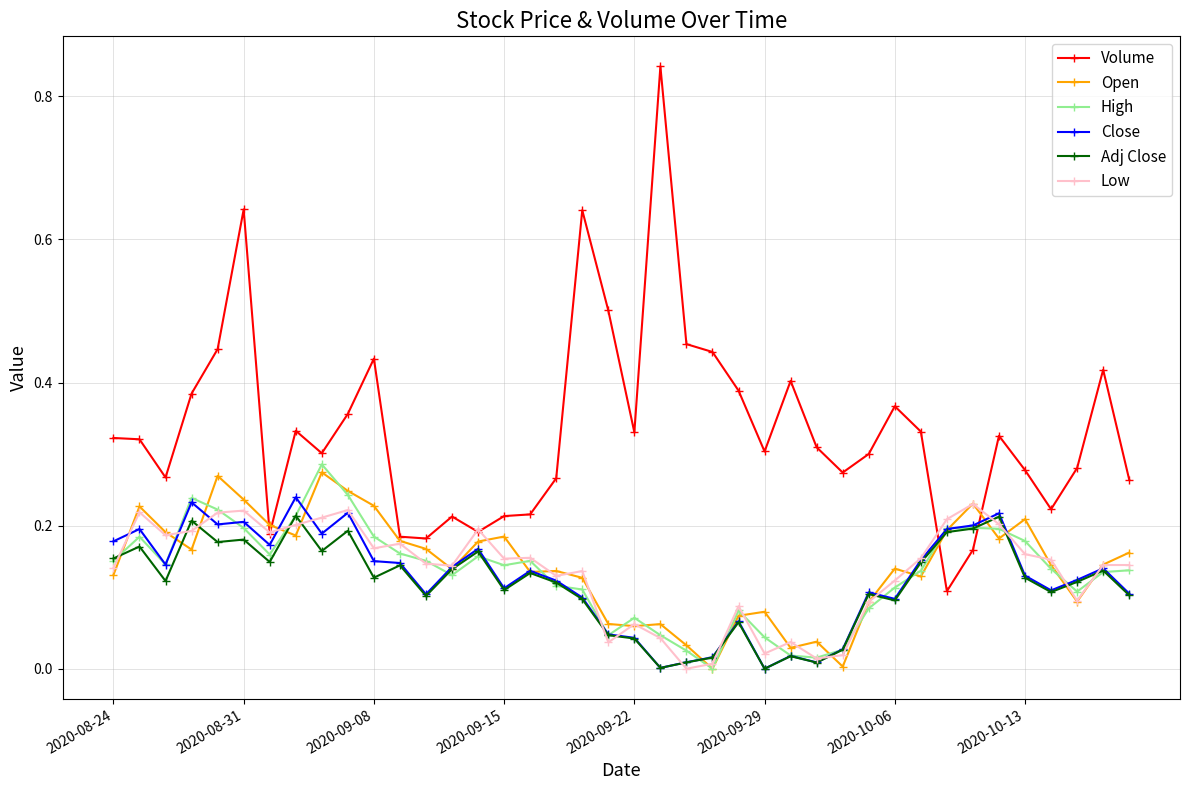

True or false: Adj Close has more than 1 interior local peaks.

True